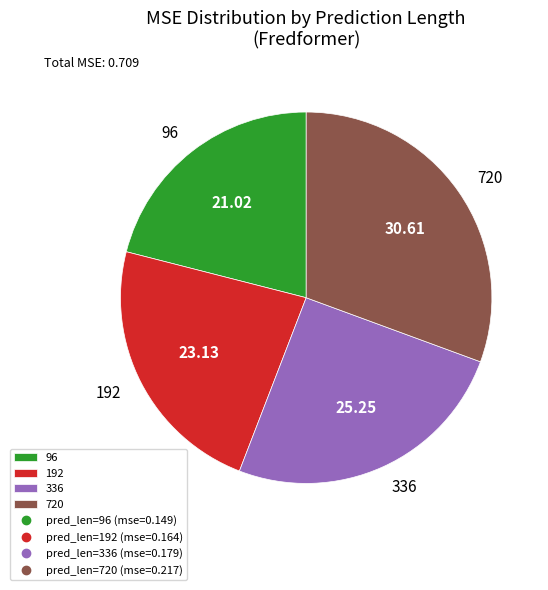

Is 96 the majority of the pie?

No